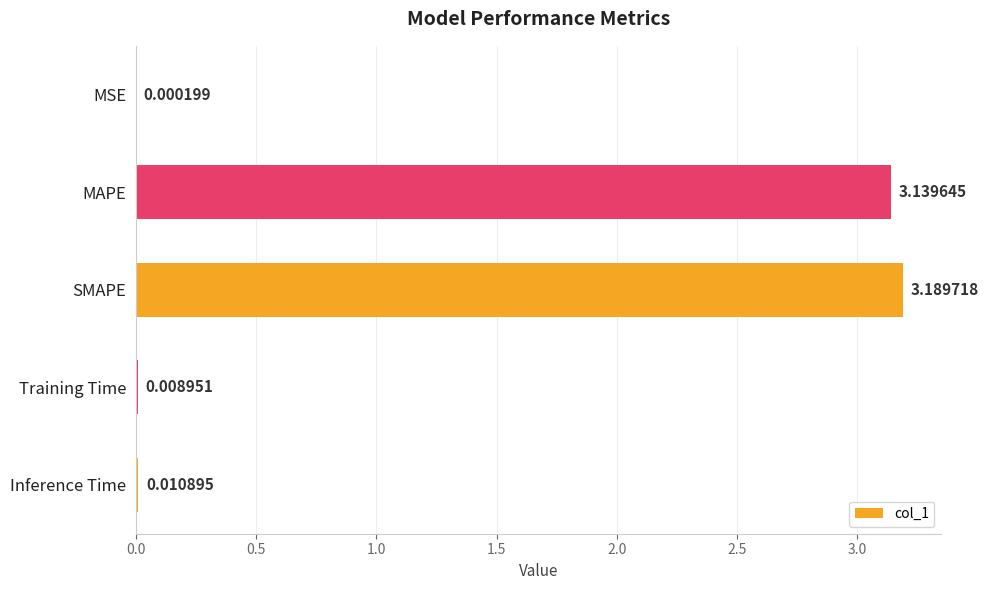

Are the bars horizontal?

Yes